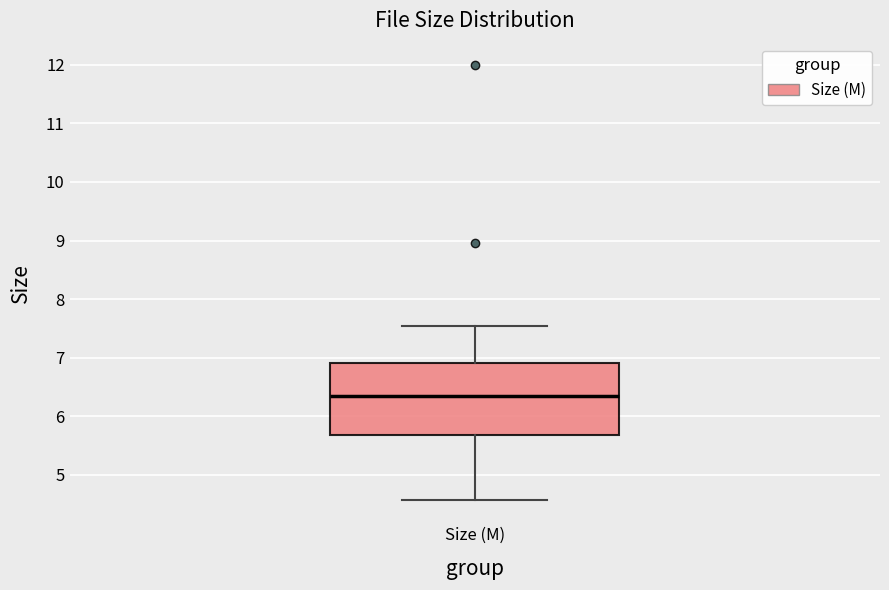

Transcribe this box plot: give where the median line is, the range the box spans, and where the two whiskers end, as read against the y-axis. The values are not printed on the chart, so give them approximately, as read against the axis.

median 6.4, box 5.7 to 6.9, whiskers 4.6 to 7.5